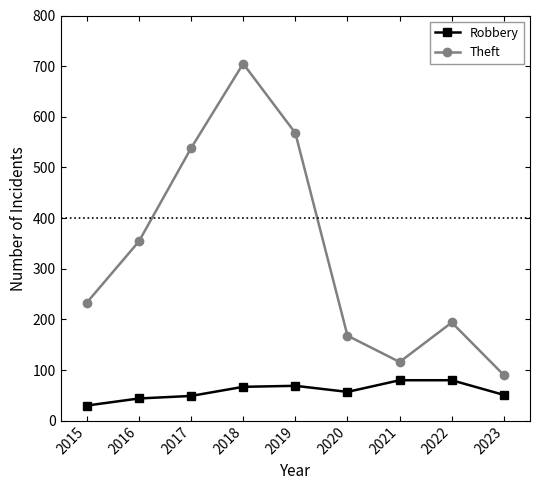

What is the difference between the Theft values at 2022 and 2017?

344